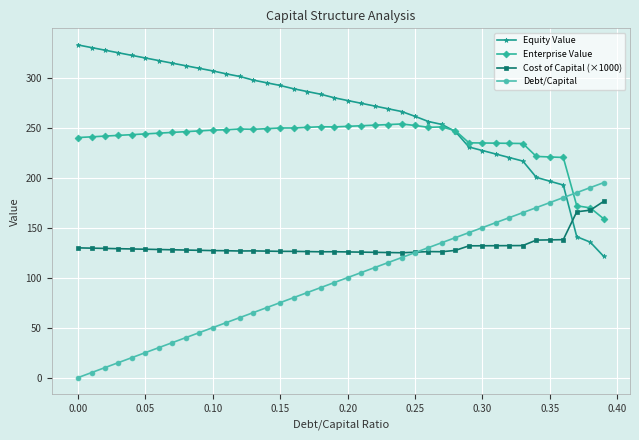

List the series in order of their overall mean, lowest first.

Debt/Capital, Cost of Capital (×1000), Enterprise Value, Equity Value